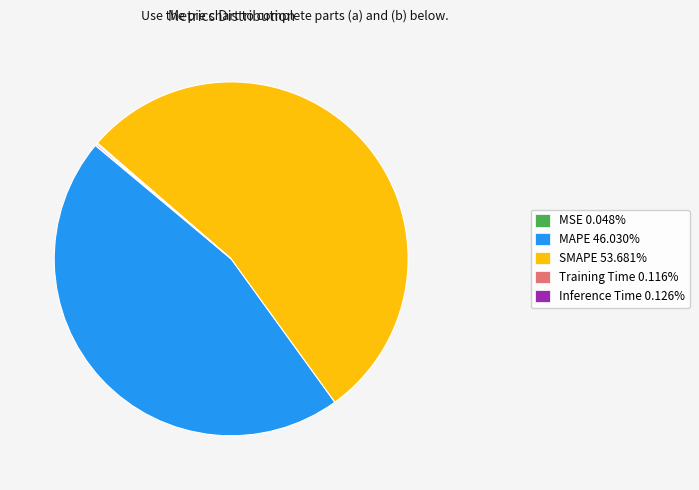

Is it true that MAPE is 46% of the pie?

True